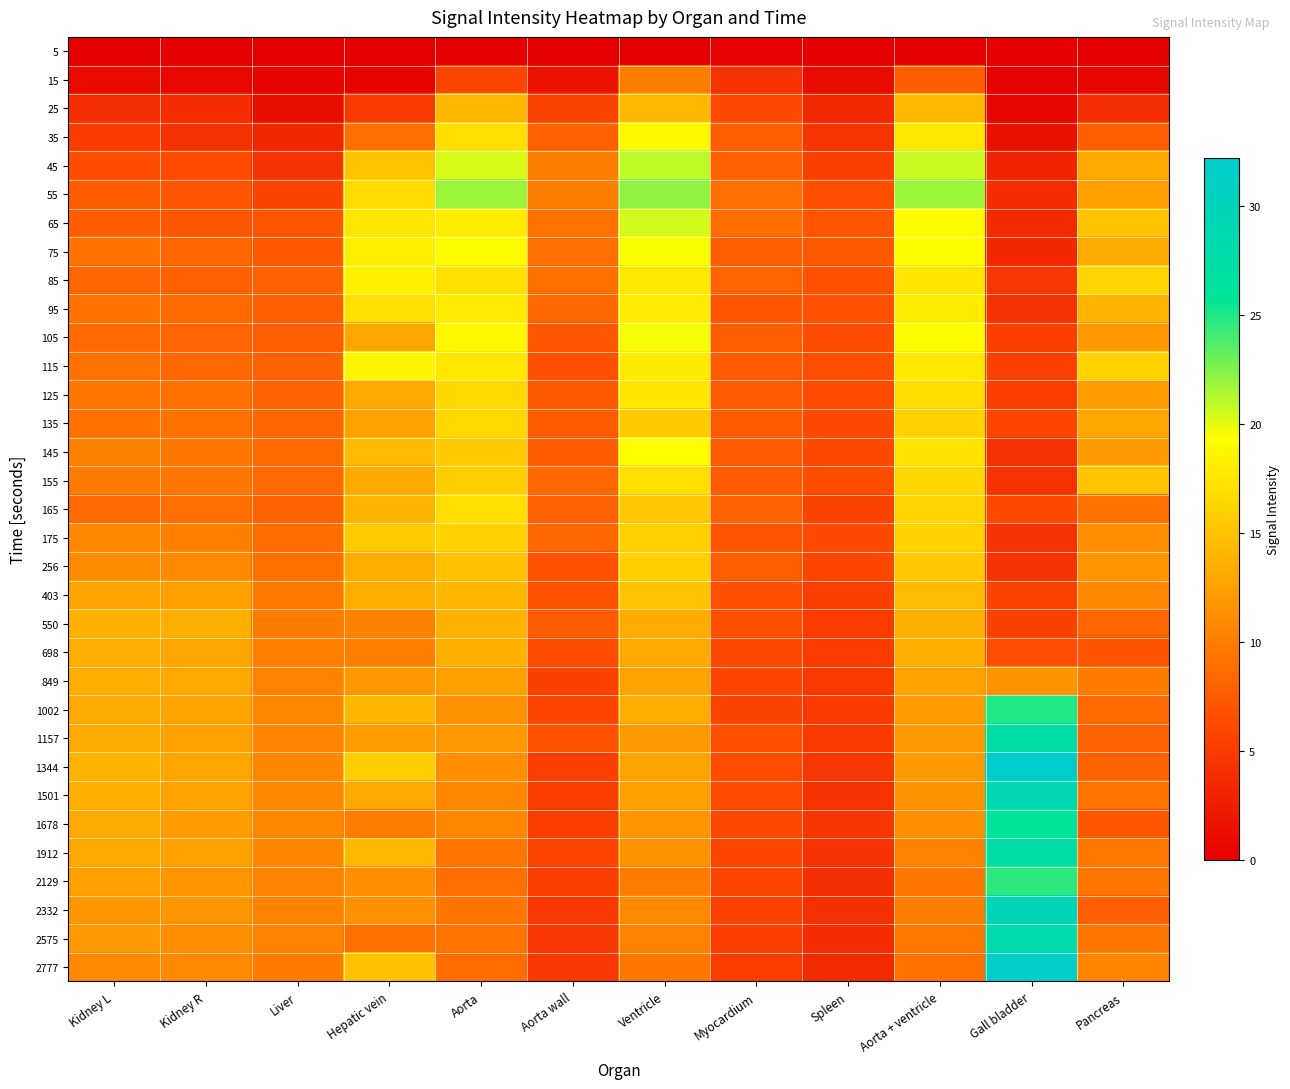

Reading left to right, list all the values displayed in this chart.

5: Kidney L=0.0	Kidney R=0.0	Liver=0.0	Hepatic vein=0.1	Aorta=0.0	Aorta wall=0.0	Ventricle=0.1	Myocardium=0.2	Spleen=0.1	Aorta + ventricle=0.0	Gall bladder=0.2	Pancreas=0.0
15: Kidney L=0.8	Kidney R=0.7	Liver=0.4	Hepatic vein=0.4	Aorta=5.9	Aorta wall=1.8	Ventricle=10.1	Myocardium=4.3	Spleen=1.1	Aorta + ventricle=7.8	Gall bladder=0.1	Pancreas=0.5
25: Kidney L=3.9	Kidney R=3.7	Liver=1.2	Hepatic vein=4.9	Aorta=14.3	Aorta wall=5.8	Ventricle=14.3	Myocardium=6.2	Spleen=3.4	Aorta + ventricle=14.4	Gall bladder=0.5	Pancreas=3.9
35: Kidney L=5.0	Kidney R=4.4	Liver=3.2	Hepatic vein=8.9	Aorta=16.9	Aorta wall=8.0	Ventricle=18.9	Myocardium=7.8	Spleen=4.4	Aorta + ventricle=17.7	Gall bladder=1.5	Pancreas=7.8
45: Kidney L=6.4	Kidney R=6.4	Liver=4.4	Hepatic vein=15.1	Aorta=20.3	Aorta wall=10.0	Ventricle=21.0	Myocardium=7.9	Spleen=5.4	Aorta + ventricle=20.7	Gall bladder=3.1	Pancreas=13.2
55: Kidney L=7.6	Kidney R=7.2	Liver=5.8	Hepatic vein=16.8	Aorta=21.8	Aorta wall=10.1	Ventricle=22.1	Myocardium=8.9	Spleen=6.5	Aorta + ventricle=21.8	Gall bladder=3.8	Pancreas=12.4
65: Kidney L=7.7	Kidney R=7.2	Liver=7.1	Hepatic vein=17.5	Aorta=18.0	Aorta wall=9.1	Ventricle=20.5	Myocardium=8.8	Spleen=7.1	Aorta + ventricle=19.2	Gall bladder=3.6	Pancreas=15.0
75: Kidney L=9.1	Kidney R=8.3	Liver=7.4	Hepatic vein=18.3	Aorta=19.1	Aorta wall=8.9	Ventricle=19.5	Myocardium=7.8	Spleen=7.4	Aorta + ventricle=19.2	Gall bladder=3.3	Pancreas=13.2
85: Kidney L=8.3	Kidney R=7.9	Liver=7.9	Hepatic vein=18.4	Aorta=17.2	Aorta wall=9.0	Ventricle=17.7	Myocardium=8.2	Spleen=6.9	Aorta + ventricle=17.5	Gall bladder=4.7	Pancreas=16.2
95: Kidney L=9.1	Kidney R=8.7	Liver=7.9	Hepatic vein=17.0	Aorta=18.0	Aorta wall=8.4	Ventricle=18.0	Myocardium=7.3	Spleen=6.8	Aorta + ventricle=18.1	Gall bladder=4.2	Pancreas=14.0
105: Kidney L=8.7	Kidney R=8.3	Liver=7.8	Hepatic vein=13.0	Aorta=18.9	Aorta wall=7.2	Ventricle=19.6	Myocardium=7.8	Spleen=6.4	Aorta + ventricle=19.2	Gall bladder=5.4	Pancreas=12.0
115: Kidney L=9.1	Kidney R=8.5	Liver=8.0	Hepatic vein=18.7	Aorta=17.6	Aorta wall=6.8	Ventricle=17.9	Myocardium=7.7	Spleen=6.6	Aorta + ventricle=17.8	Gall bladder=5.5	Pancreas=16.2
125: Kidney L=9.4	Kidney R=9.0	Liver=8.1	Hepatic vein=13.2	Aorta=16.5	Aorta wall=7.4	Ventricle=17.5	Myocardium=7.5	Spleen=6.4	Aorta + ventricle=16.9	Gall bladder=5.2	Pancreas=12.3
135: Kidney L=9.1	Kidney R=9.2	Liver=8.3	Hepatic vein=12.6	Aorta=16.5	Aorta wall=7.6	Ventricle=15.6	Myocardium=7.6	Spleen=6.2	Aorta + ventricle=16.1	Gall bladder=5.9	Pancreas=13.0
145: Kidney L=10.3	Kidney R=9.5	Liver=8.6	Hepatic vein=14.6	Aorta=15.6	Aorta wall=7.6	Ventricle=19.2	Myocardium=7.5	Spleen=6.3	Aorta + ventricle=17.3	Gall bladder=4.3	Pancreas=12.2
155: Kidney L=9.9	Kidney R=9.5	Liver=8.6	Hepatic vein=13.3	Aorta=15.8	Aorta wall=8.4	Ventricle=17.1	Myocardium=7.5	Spleen=6.5	Aorta + ventricle=16.5	Gall bladder=4.4	Pancreas=15.1
165: Kidney L=8.6	Kidney R=8.9	Liver=8.2	Hepatic vein=14.1	Aorta=17.0	Aorta wall=8.0	Ventricle=15.4	Myocardium=8.0	Spleen=5.7	Aorta + ventricle=16.3	Gall bladder=6.2	Pancreas=9.2
175: Kidney L=10.8	Kidney R=10.2	Liver=8.8	Hepatic vein=15.6	Aorta=16.2	Aorta wall=8.4	Ventricle=16.1	Myocardium=7.0	Spleen=6.2	Aorta + ventricle=16.1	Gall bladder=4.3	Pancreas=11.3
256: Kidney L=11.1	Kidney R=10.9	Liver=9.0	Hepatic vein=13.5	Aorta=14.9	Aorta wall=6.9	Ventricle=16.0	Myocardium=7.7	Spleen=6.0	Aorta + ventricle=15.4	Gall bladder=4.3	Pancreas=11.8
403: Kidney L=12.7	Kidney R=12.4	Liver=9.7	Hepatic vein=13.5	Aorta=14.2	Aorta wall=6.9	Ventricle=15.1	Myocardium=6.8	Spleen=5.4	Aorta + ventricle=14.6	Gall bladder=5.6	Pancreas=10.8
550: Kidney L=13.8	Kidney R=13.6	Liver=9.9	Hepatic vein=10.3	Aorta=13.9	Aorta wall=7.5	Ventricle=13.4	Myocardium=6.7	Spleen=5.0	Aorta + ventricle=13.7	Gall bladder=5.6	Pancreas=8.3
698: Kidney L=13.5	Kidney R=12.9	Liver=10.2	Hepatic vein=10.2	Aorta=13.8	Aorta wall=6.4	Ventricle=13.1	Myocardium=6.3	Spleen=5.1	Aorta + ventricle=13.6	Gall bladder=6.7	Pancreas=7.0
849: Kidney L=13.4	Kidney R=13.1	Liver=10.4	Hepatic vein=12.0	Aorta=12.5	Aorta wall=5.6	Ventricle=12.7	Myocardium=5.9	Spleen=4.9	Aorta + ventricle=12.6	Gall bladder=11.6	Pancreas=9.8
1002: Kidney L=13.2	Kidney R=12.8	Liver=10.7	Hepatic vein=14.2	Aorta=11.5	Aorta wall=5.9	Ventricle=13.4	Myocardium=5.8	Spleen=5.0	Aorta + ventricle=12.3	Gall bladder=25.0	Pancreas=8.6
1157: Kidney L=13.3	Kidney R=12.6	Liver=10.5	Hepatic vein=12.3	Aorta=12.0	Aorta wall=6.9	Ventricle=12.0	Myocardium=6.8	Spleen=4.8	Aorta + ventricle=12.0	Gall bladder=27.5	Pancreas=8.1
1344: Kidney L=13.9	Kidney R=12.9	Liver=10.6	Hepatic vein=15.9	Aorta=11.3	Aorta wall=5.4	Ventricle=12.8	Myocardium=6.5	Spleen=4.7	Aorta + ventricle=12.0	Gall bladder=32.2	Pancreas=8.0
1501: Kidney L=13.6	Kidney R=12.7	Liver=10.7	Hepatic vein=13.1	Aorta=10.7	Aorta wall=5.2	Ventricle=12.4	Myocardium=6.4	Spleen=4.3	Aorta + ventricle=11.5	Gall bladder=28.7	Pancreas=9.3
1678: Kidney L=13.3	Kidney R=12.3	Liver=10.7	Hepatic vein=10.0	Aorta=10.8	Aorta wall=5.2	Ventricle=11.8	Myocardium=6.1	Spleen=4.5	Aorta + ventricle=11.2	Gall bladder=25.9	Pancreas=7.3
1912: Kidney L=13.0	Kidney R=12.6	Liver=10.6	Hepatic vein=14.4	Aorta=9.4	Aorta wall=6.0	Ventricle=11.5	Myocardium=6.1	Spleen=4.4	Aorta + ventricle=10.3	Gall bladder=27.4	Pancreas=9.7
2129: Kidney L=12.5	Kidney R=11.8	Liver=10.5	Hepatic vein=11.3	Aorta=8.9	Aorta wall=5.3	Ventricle=9.9	Myocardium=6.0	Spleen=3.9	Aorta + ventricle=9.5	Gall bladder=24.6	Pancreas=9.5
2332: Kidney L=11.8	Kidney R=11.8	Liver=10.4	Hepatic vein=11.4	Aorta=9.4	Aorta wall=4.8	Ventricle=10.9	Myocardium=5.6	Spleen=4.1	Aorta + ventricle=10.0	Gall bladder=29.6	Pancreas=7.8
2575: Kidney L=12.1	Kidney R=11.3	Liver=10.4	Hepatic vein=9.0	Aorta=9.3	Aorta wall=4.6	Ventricle=10.4	Myocardium=5.4	Spleen=3.8	Aorta + ventricle=9.7	Gall bladder=27.9	Pancreas=9.5
2777: Kidney L=10.8	Kidney R=10.8	Liver=9.8	Hepatic vein=14.9	Aorta=8.8	Aorta wall=4.8	Ventricle=9.5	Myocardium=5.2	Spleen=3.7	Aorta + ventricle=9.2	Gall bladder=31.6	Pancreas=10.5